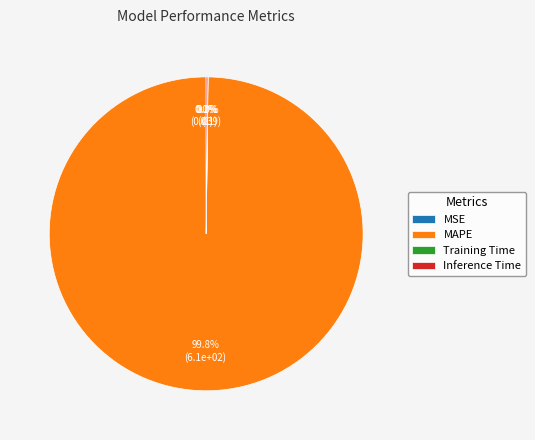

Which category has the biggest portion of the pie?

MAPE